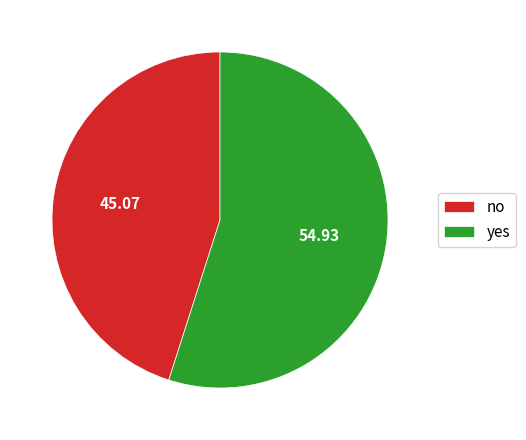

What is the smallest slice in the pie chart?

no